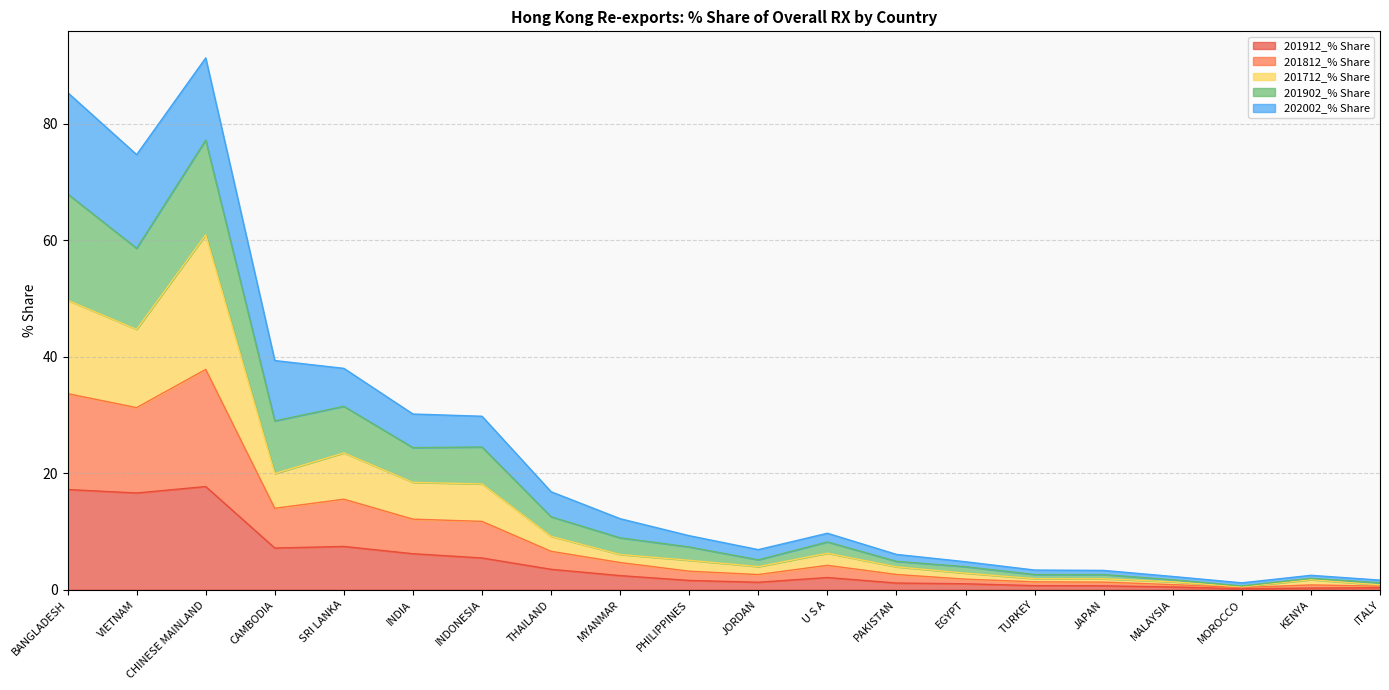

What is the label of the 1st point from the right?

ITALY